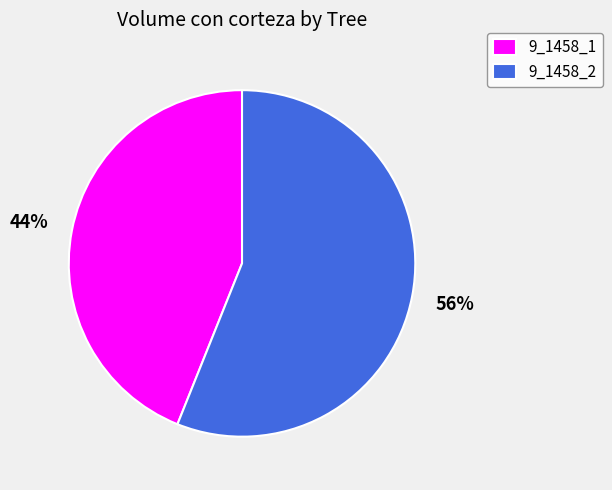

Combined, do 9_1458_2 and 9_1458_1 account for over 50%?

Yes